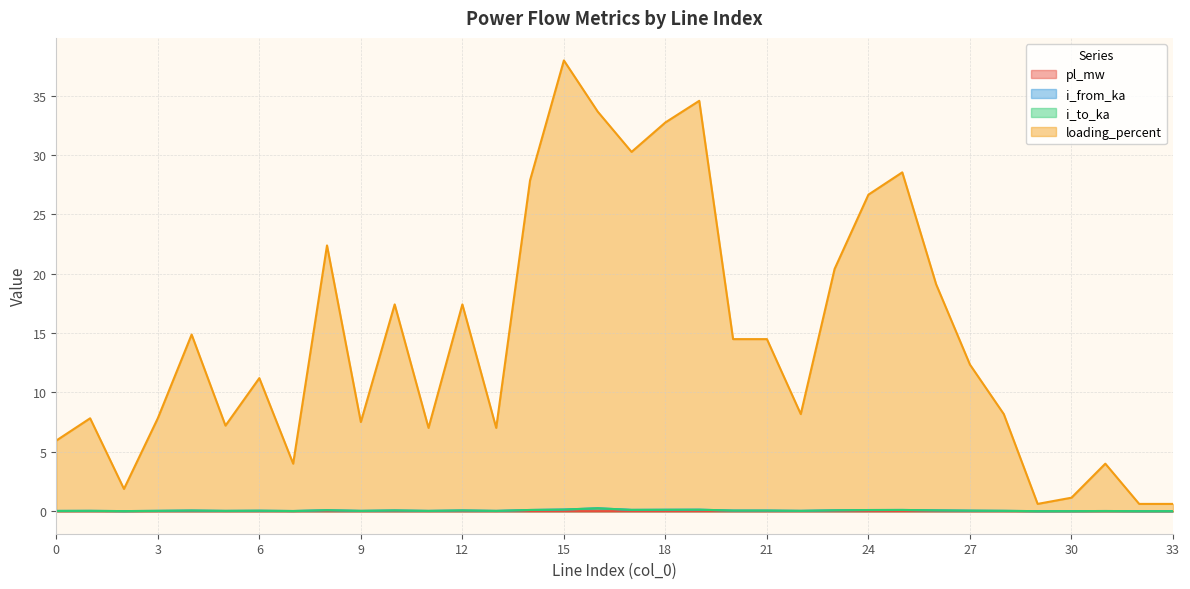

At how many categories does at least one series exceed 3?

29